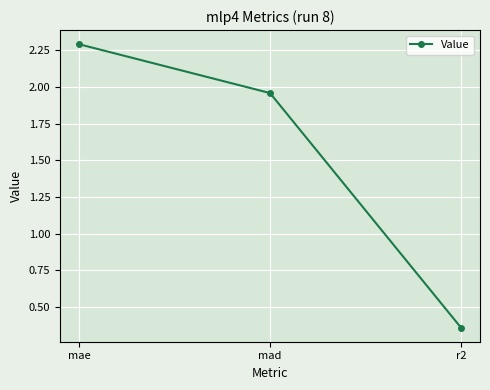

What is the label of the 3rd point from the right?

mae